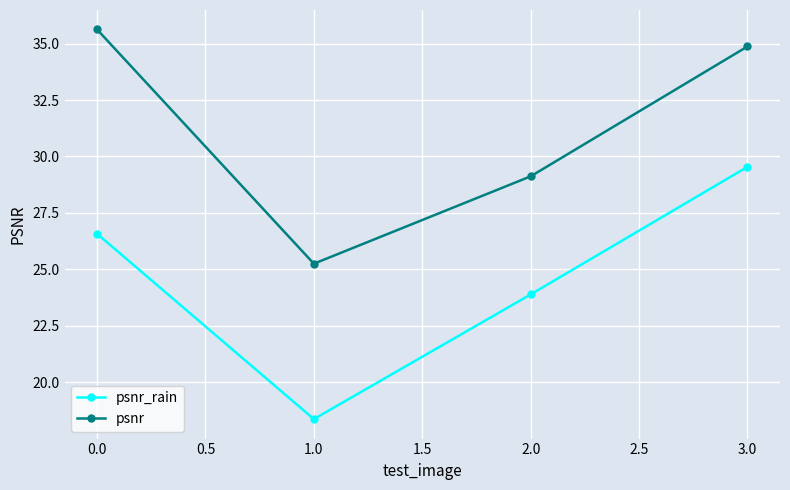

How many values in the psnr_rain series are below 26?

2